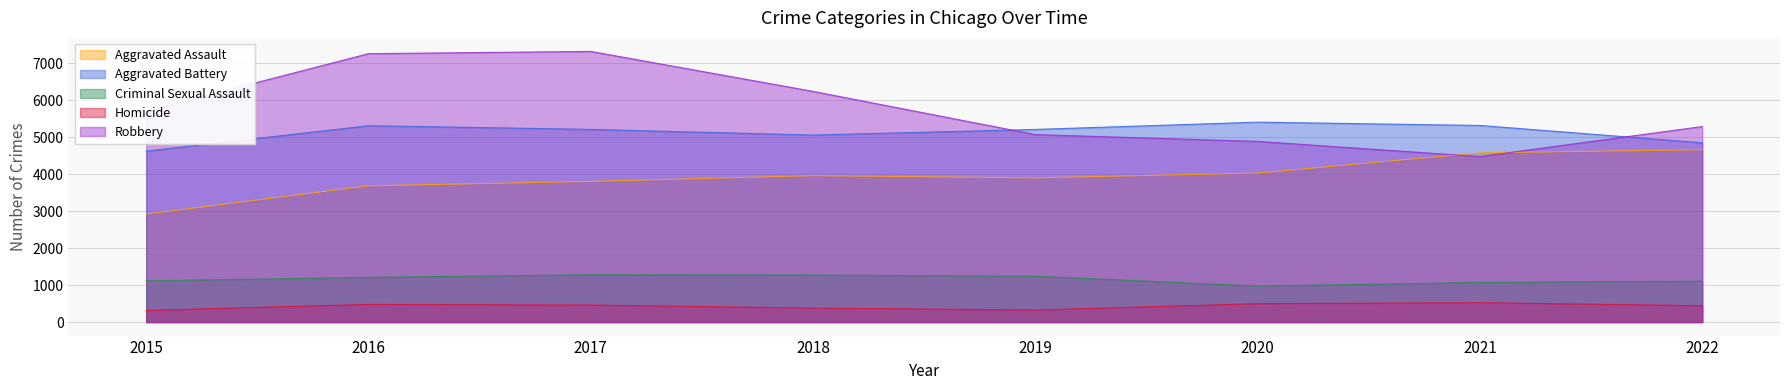

Is the value of Robbery at 2018 greater than the value of Homicide at 2018?

Yes